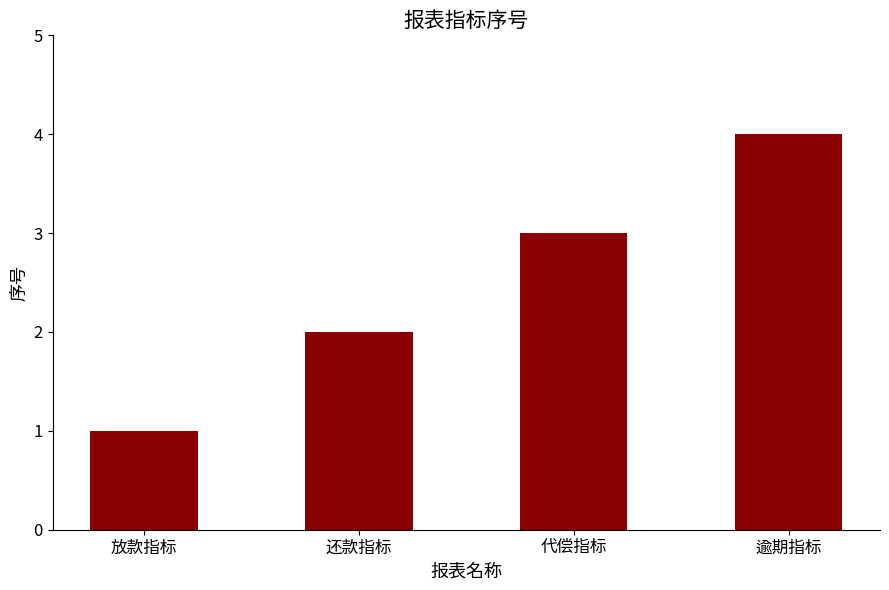

What is the change in value from 还款指标 to 代偿指标?

+1